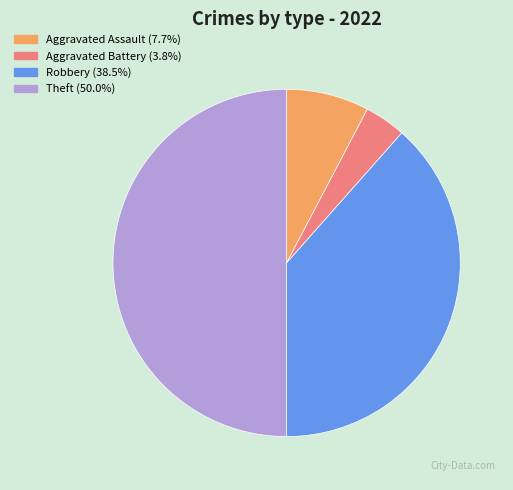

Is the sum of Aggravated Battery and Robbery greater than half?

No